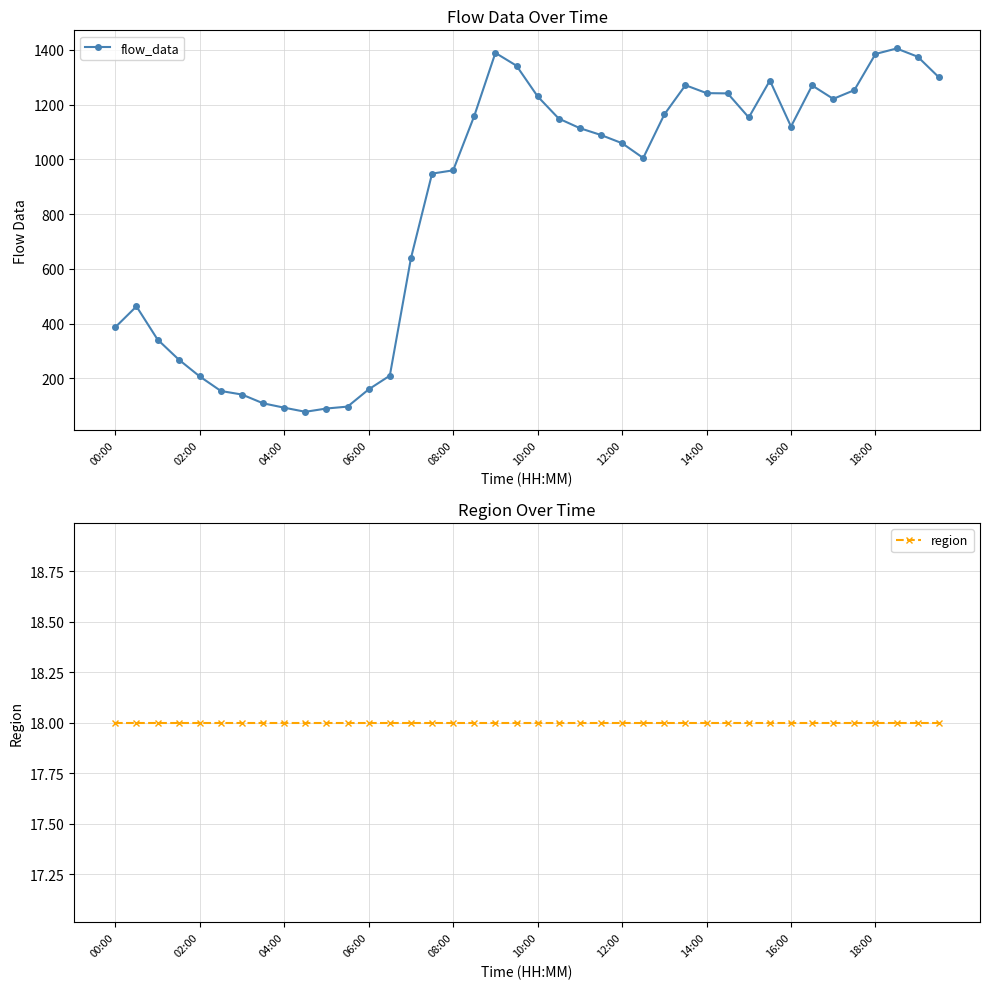

Rank the series by their maximum value, from lowest to highest.

region, flow_data